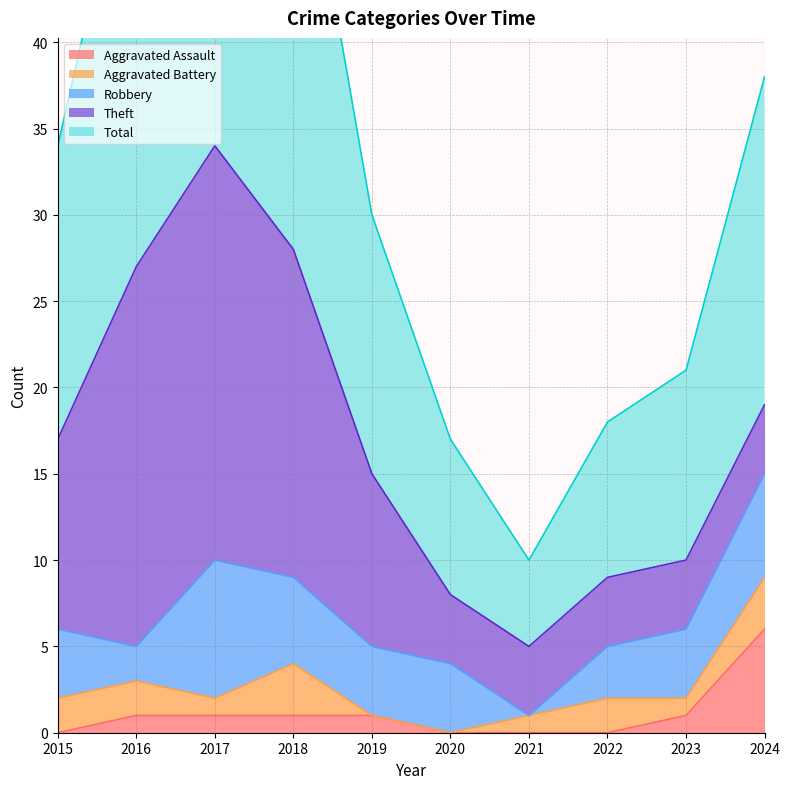

Does the chart display data point markers on the line(s)?

No